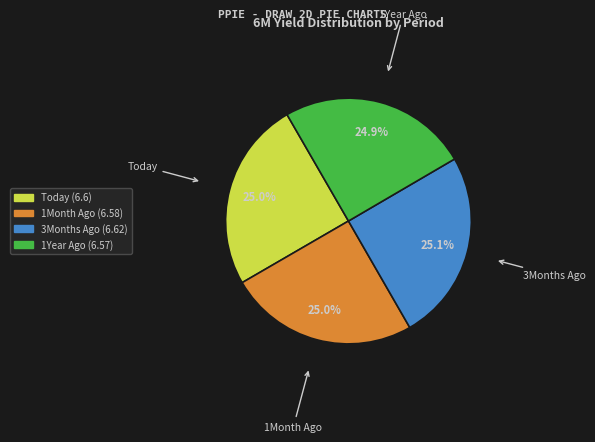

True or false: 3Months Ago accounts for 14% of the total.

False